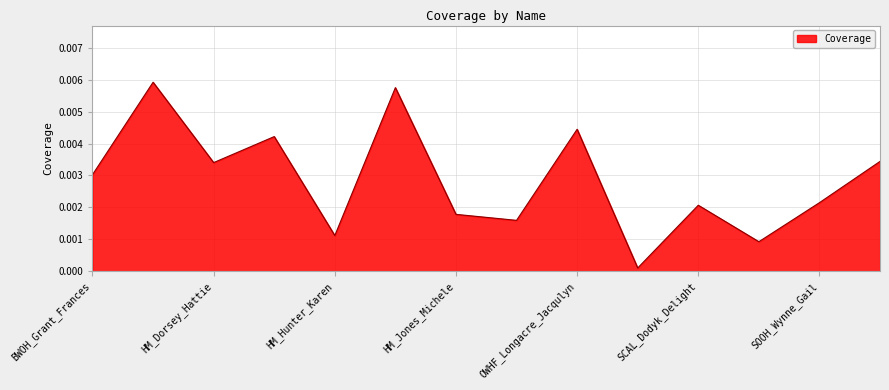

Is this an area chart (filled region under the line)?

Yes